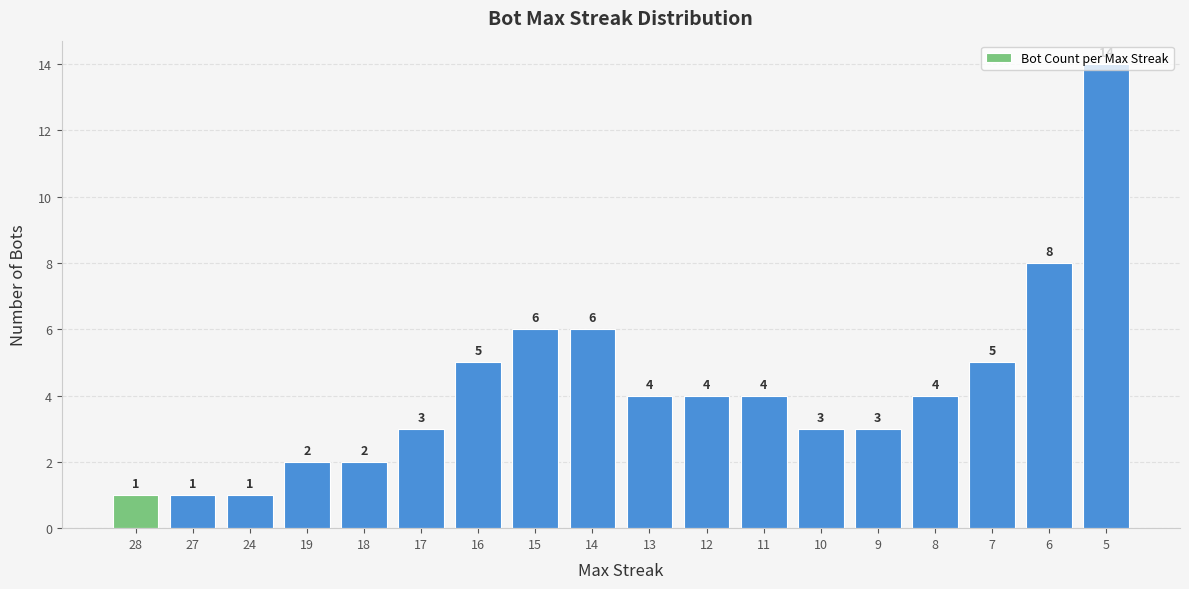

Approximately how many times larger is the value at 7 compared to 17?

1.7